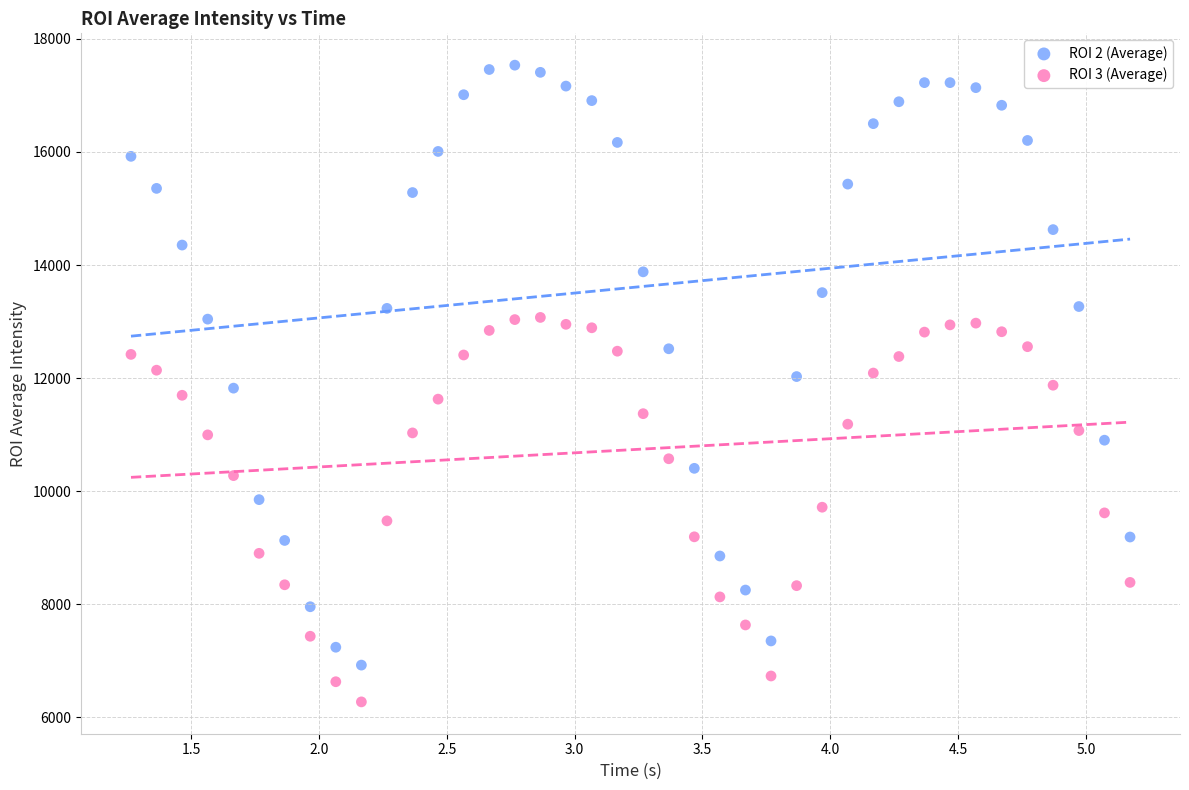

Which series reaches the maximum Y coordinate?

ROI 2 (Average)